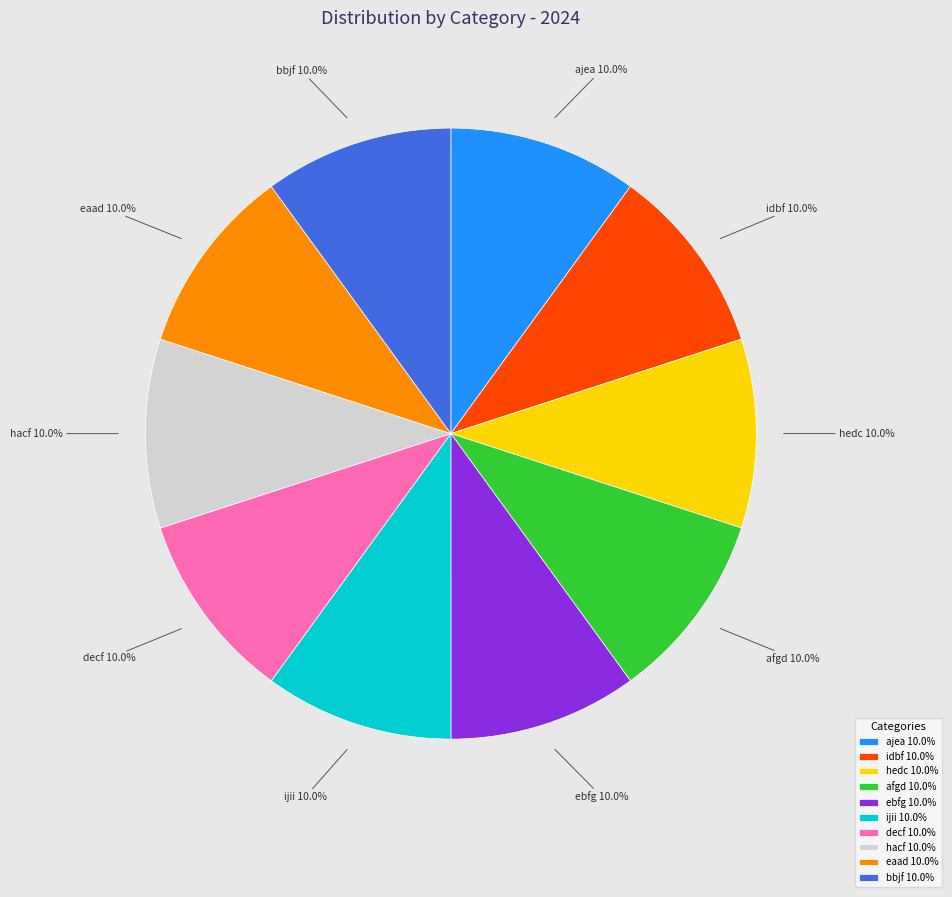

To the nearest percent, what portion does decf represent?

10%